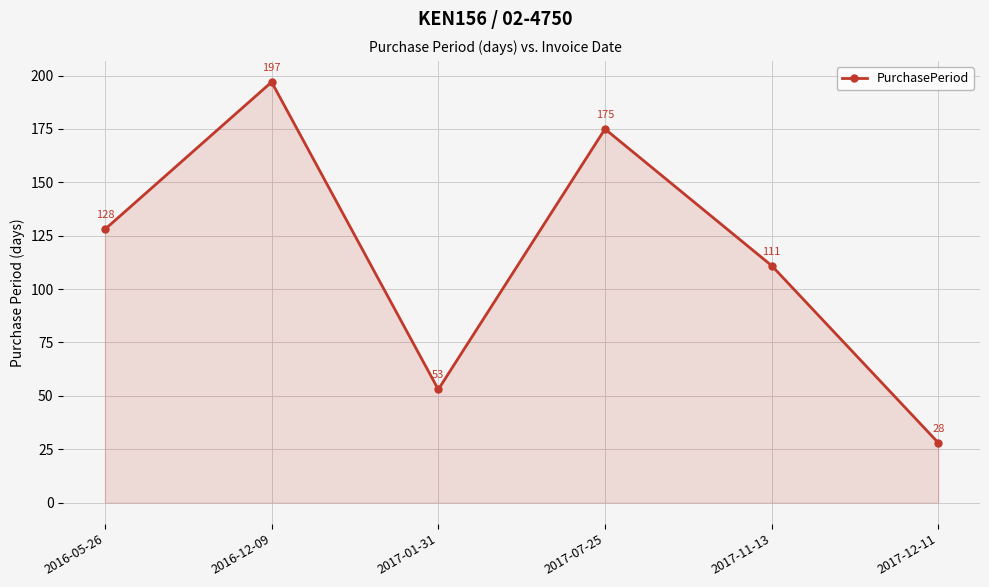

How many data points are less than 128?

3